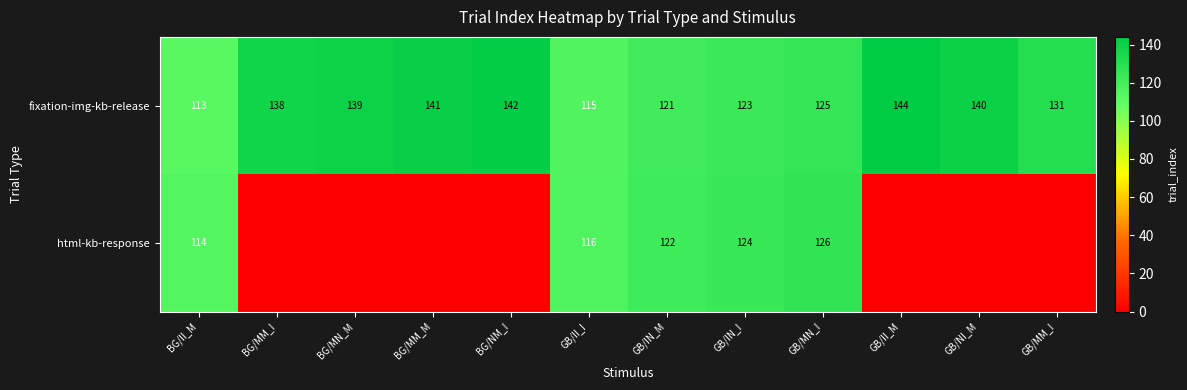

List the labels in order of fixation-img-kb-release value, smallest first.

BG/II_M, GB/II_I, GB/IN_M, GB/IN_I, GB/MN_I, GB/MM_I, BG/MM_I, BG/MN_M, GB/NI_M, BG/MM_M, BG/NM_I, GB/II_M